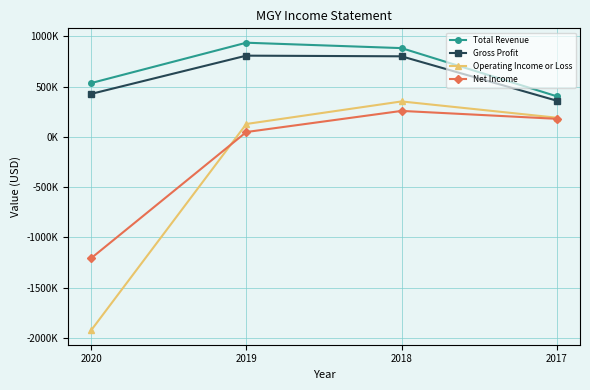

Where does the Total Revenue series first go above 882400?

2019